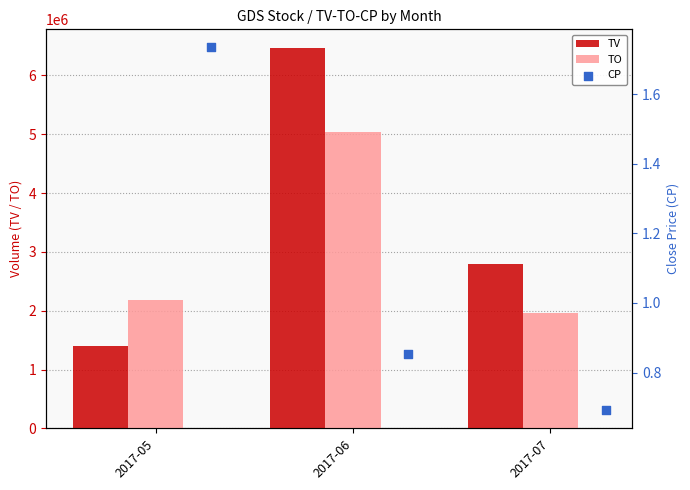

Which series reaches the minimum Y coordinate?

CP